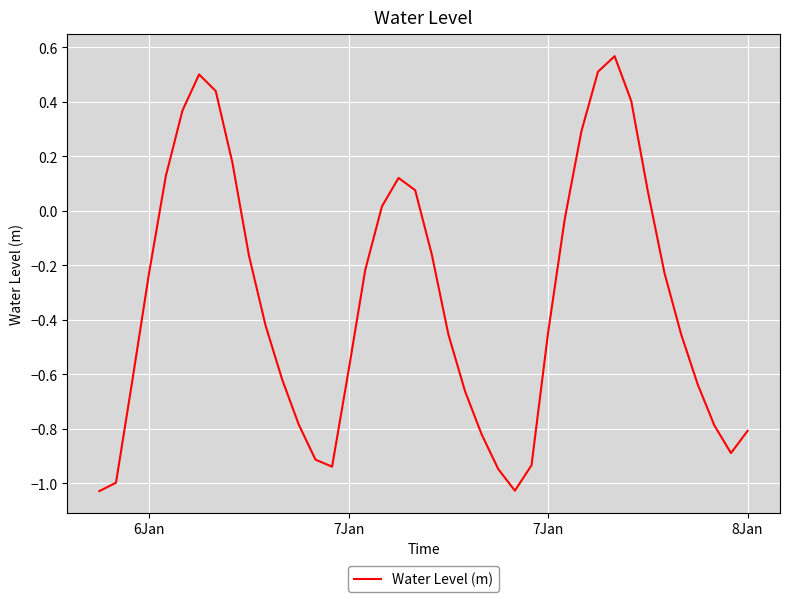

What is the difference between the maximum and minimum values?

1.6